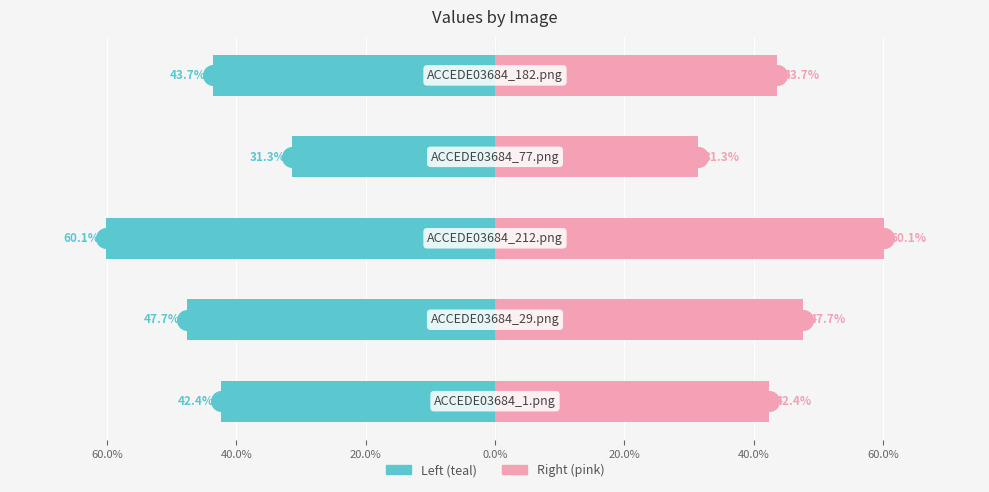

Which series contains the highest Y value?

col_2 (right)